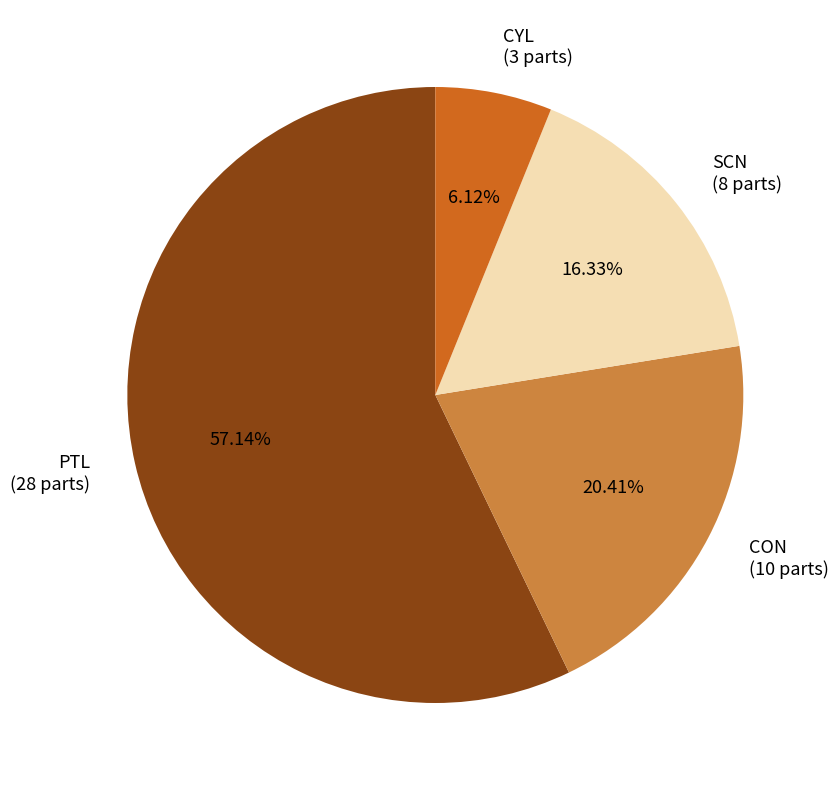

What percentage do CYL and CON together represent?

26.5%